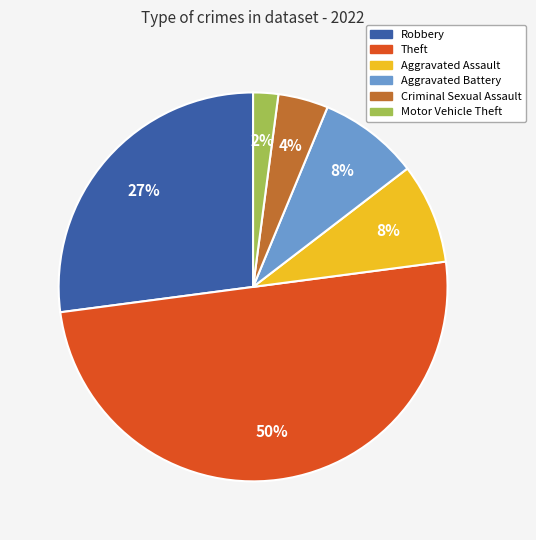

How many segments does this pie chart have?

6